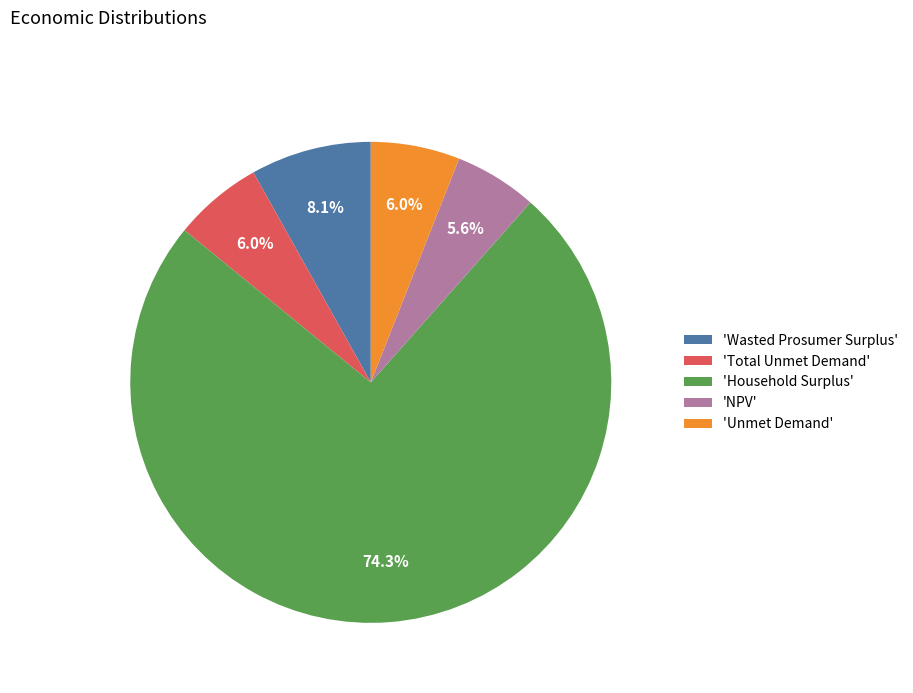

Which category accounts for the majority?

'Household Surplus'